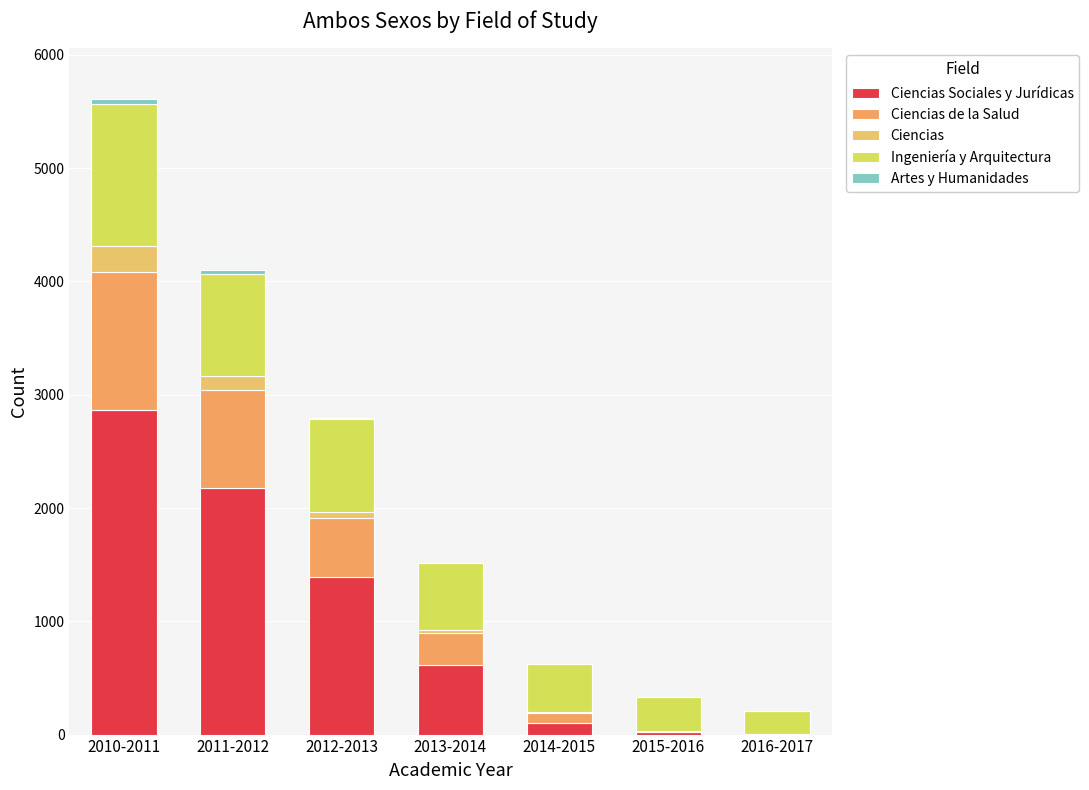

At 2010-2011, list the series in order from largest to smallest.

Ciencias Sociales y Jurídicas, Ingeniería y Arquitectura, Ciencias de la Salud, Ciencias, Artes y Humanidades